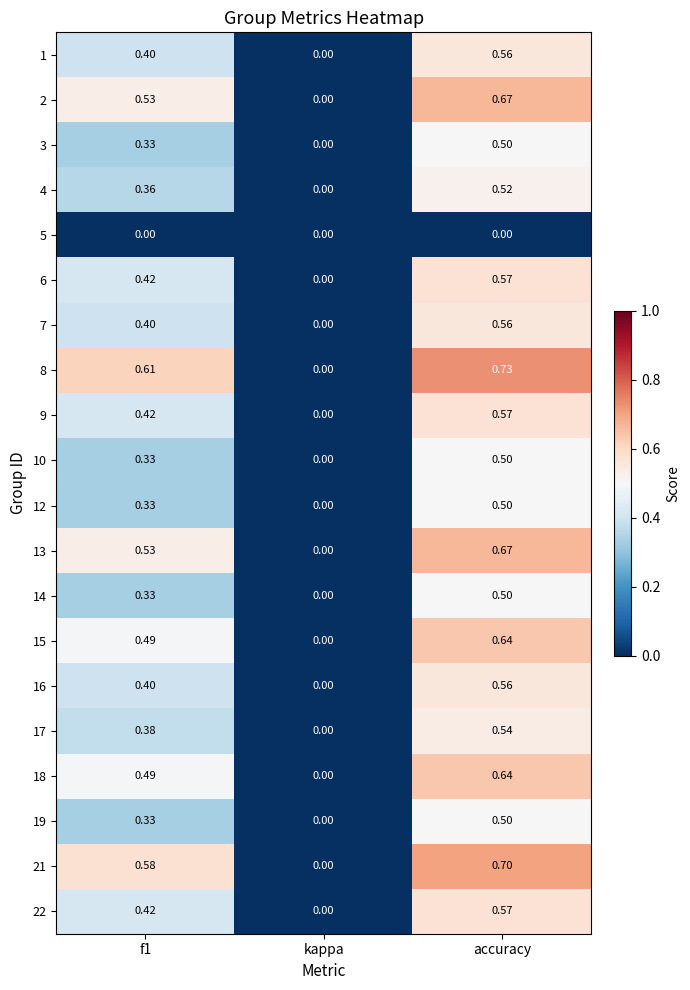

At which label does 7 reach its peak?

accuracy